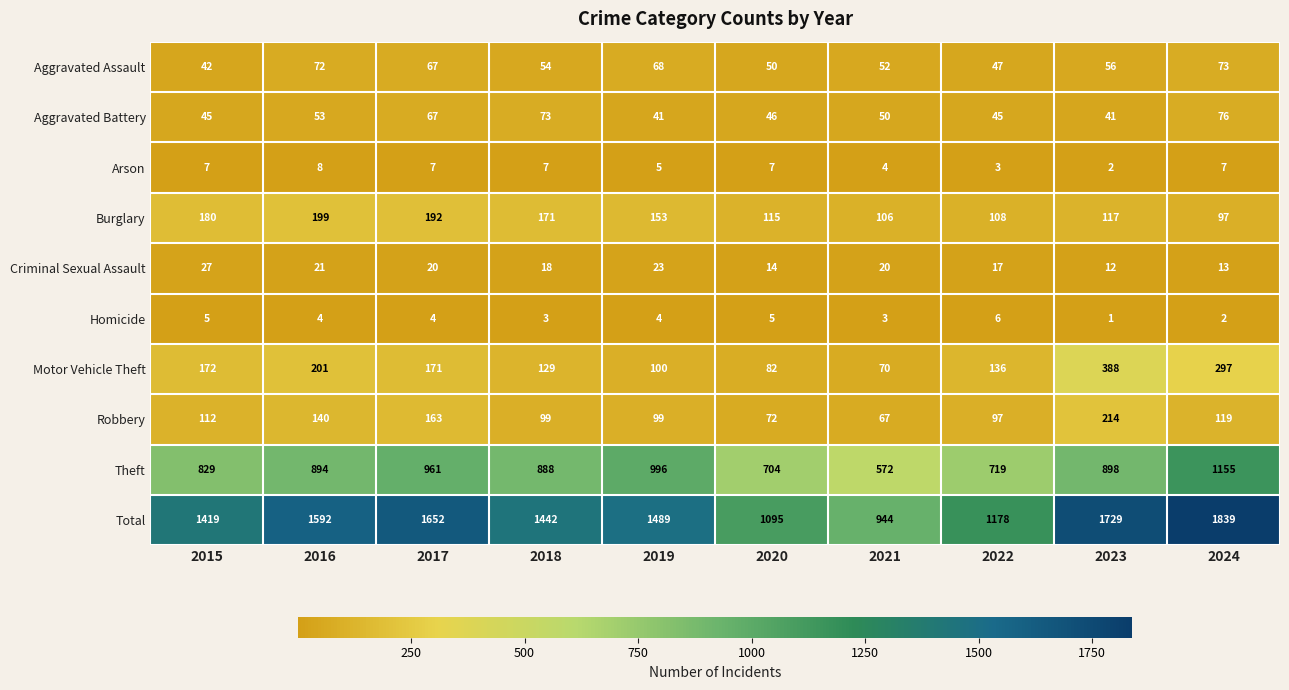

Which category has the lowest value in the Theft series?

2021